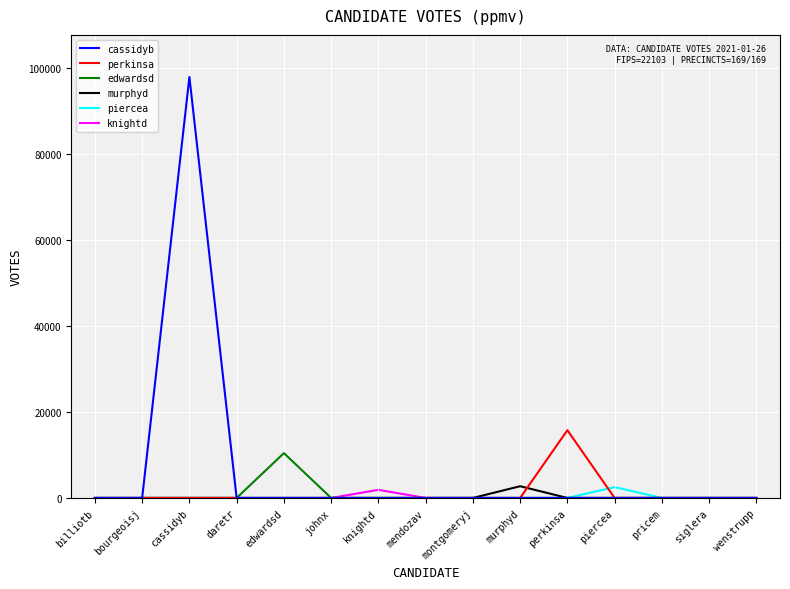

What is the maximum value shown in the chart?

98016